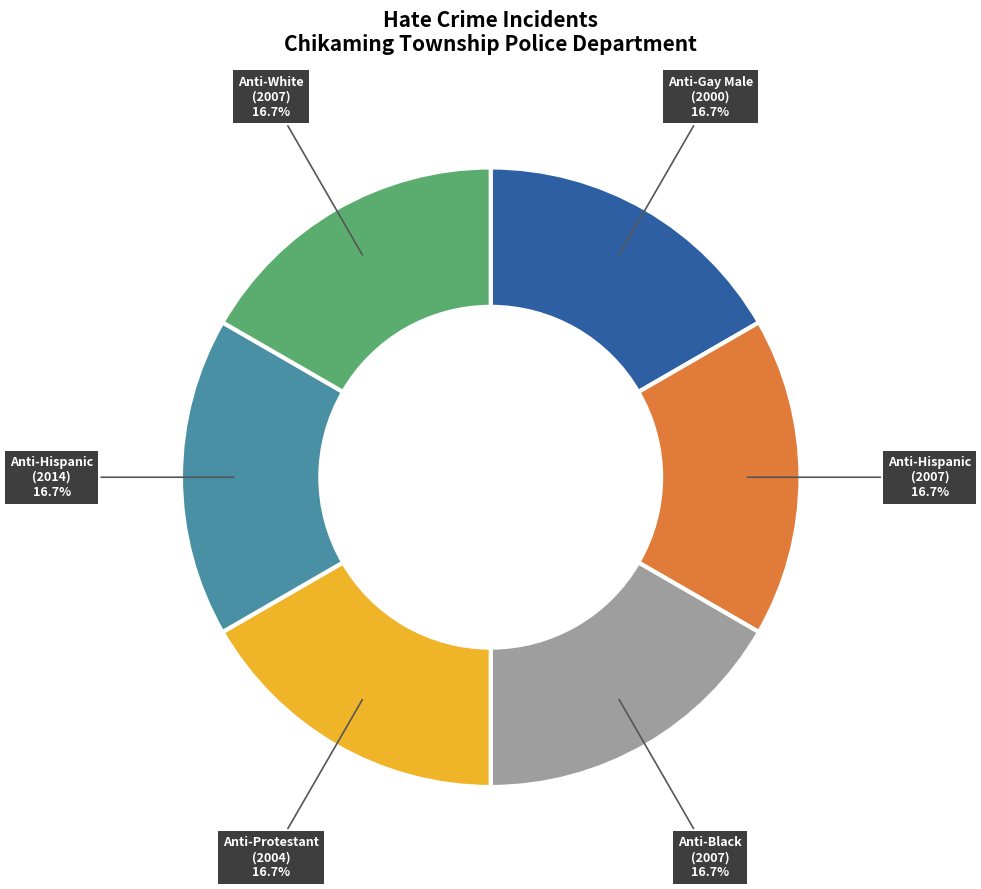

Does any single category account for the majority?

No